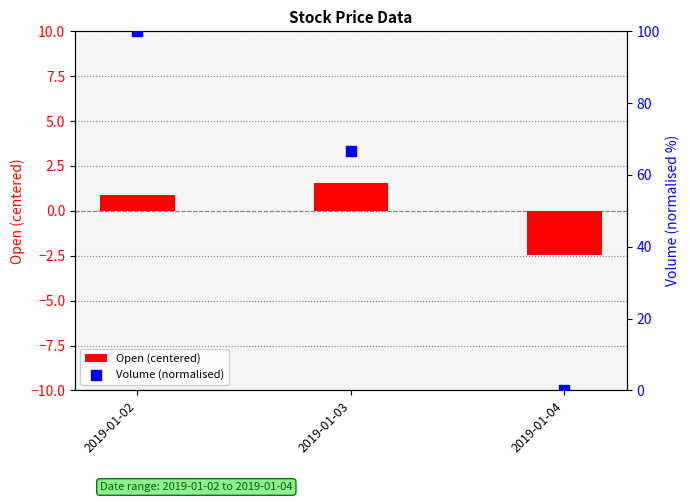

What is the total value across all series at 2019-01-02?

100.9